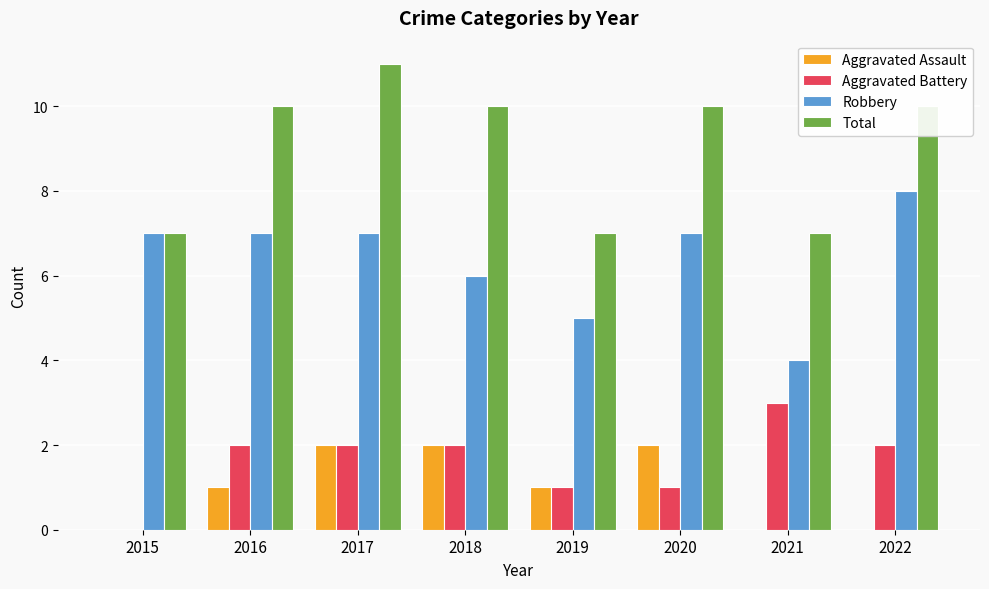

What is the approximate value of Robbery at 2015?

7